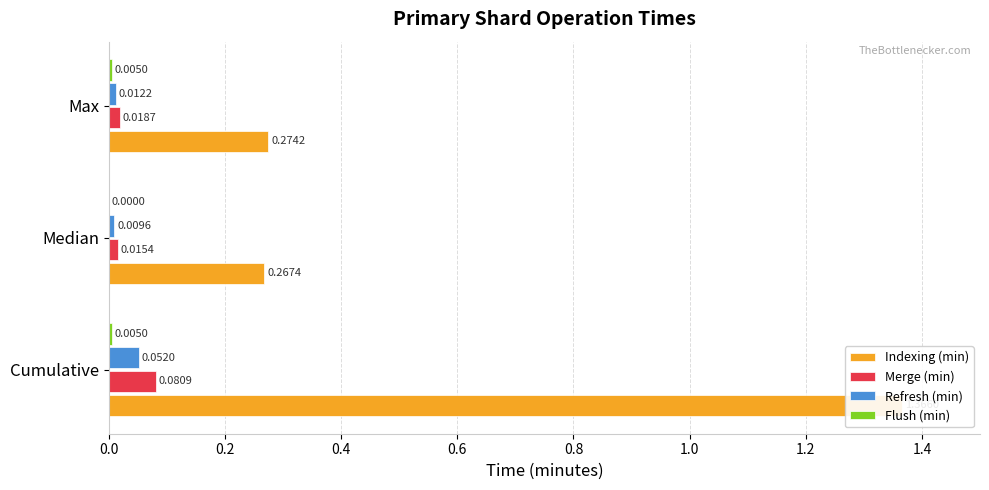

How many bars are there in each group?

4